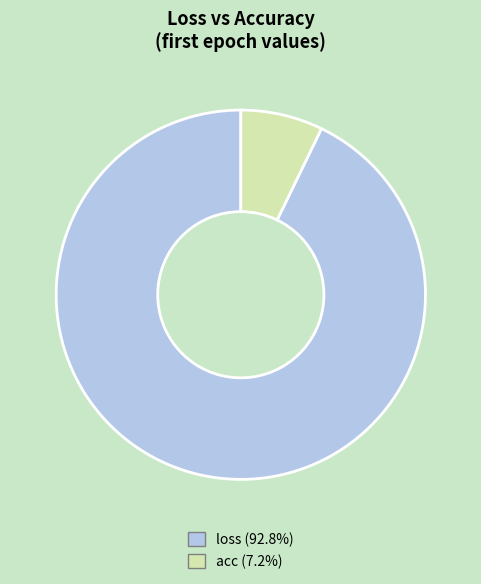

Do acc (7.2%) and loss (92.8%) together represent more than half of the pie?

Yes